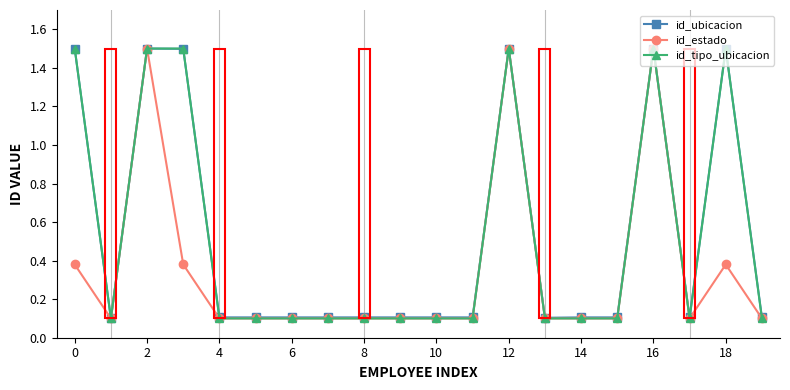

What is the smallest value displayed?

0.1